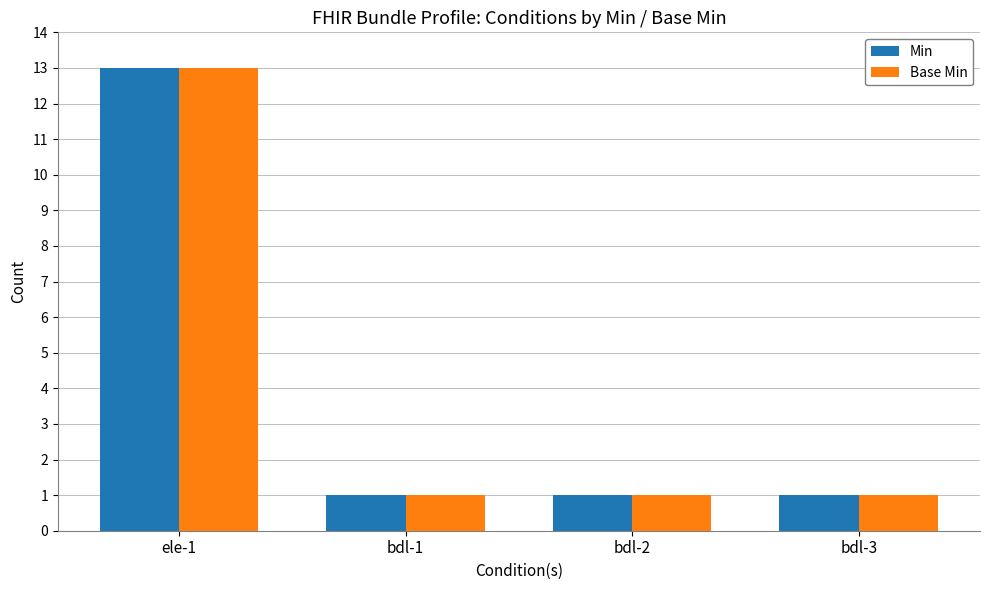

What is the maximum value for Base Min?

13